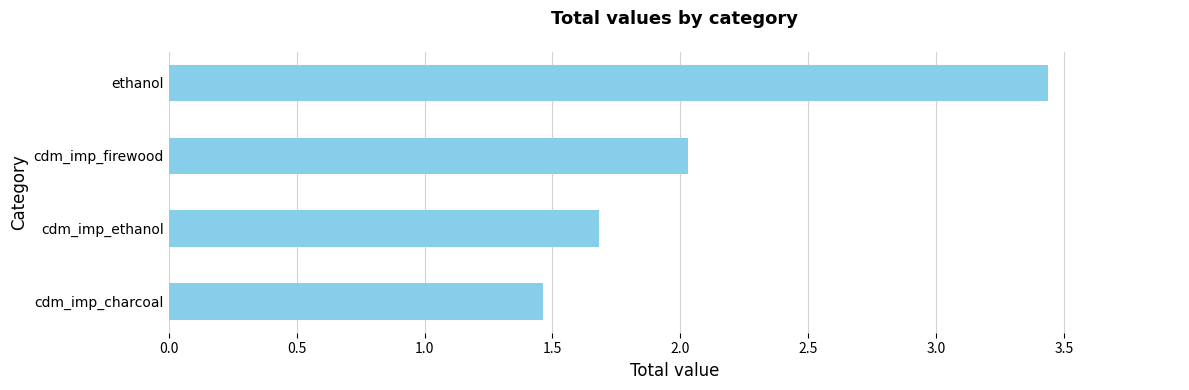

Reading top to bottom, extract all data points from this chart.

ethanol=3.4	cdm_imp_firewood=2.0	cdm_imp_ethanol=1.7	cdm_imp_charcoal=1.5